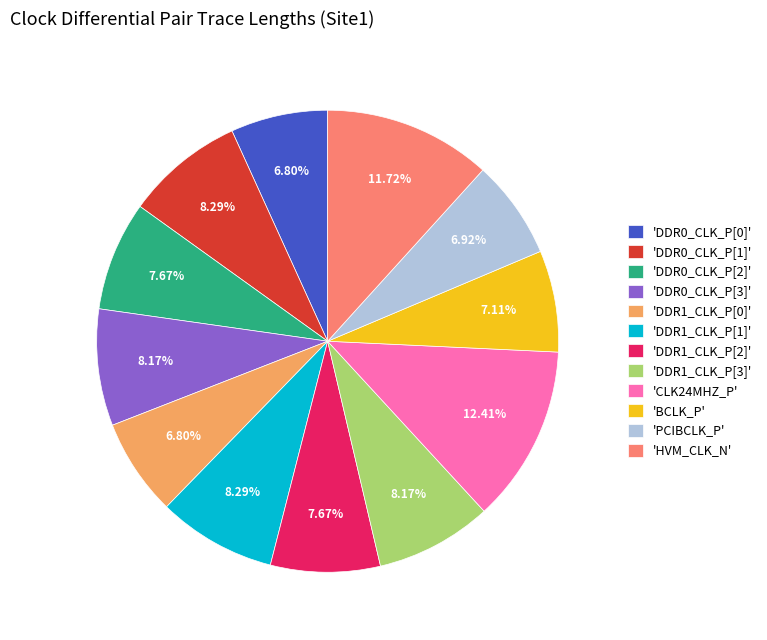

What is the ratio of the value at 'DDR1_CLK_P[0]' to the value at 'PCIBCLK_P'?

1.0